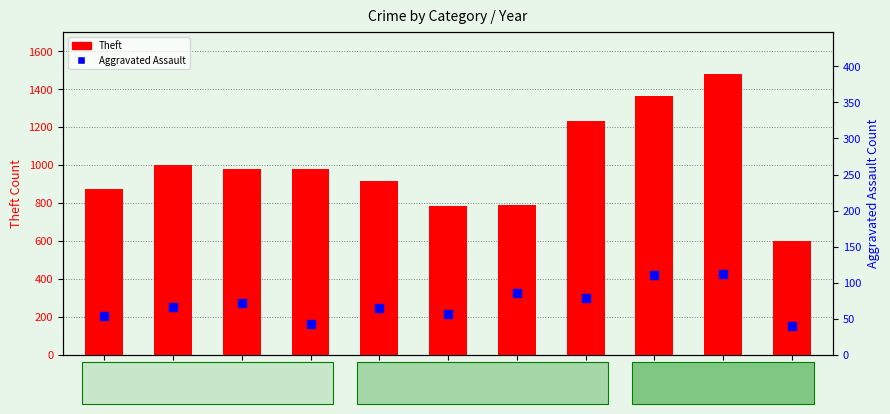

Which series contains the lowest Y value?

Aggravated Assault